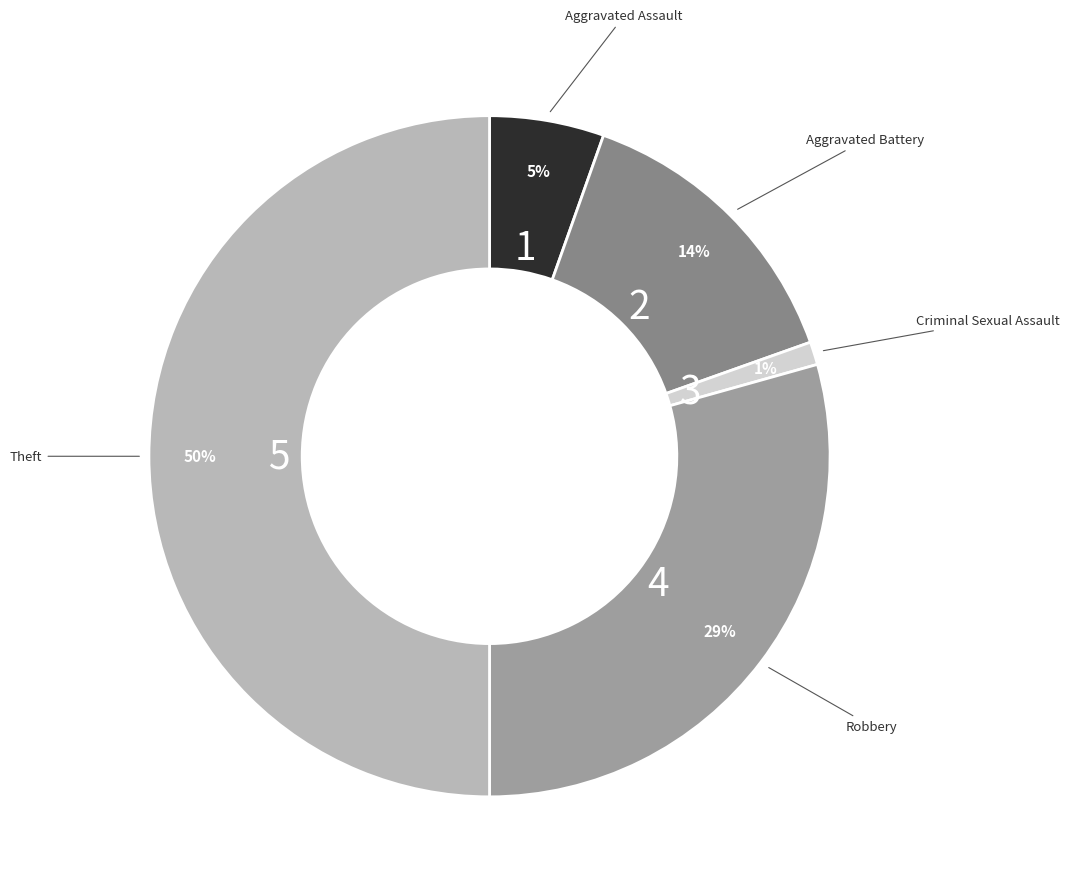

True or false: Criminal Sexual Assault accounts for 1% of the total.

True